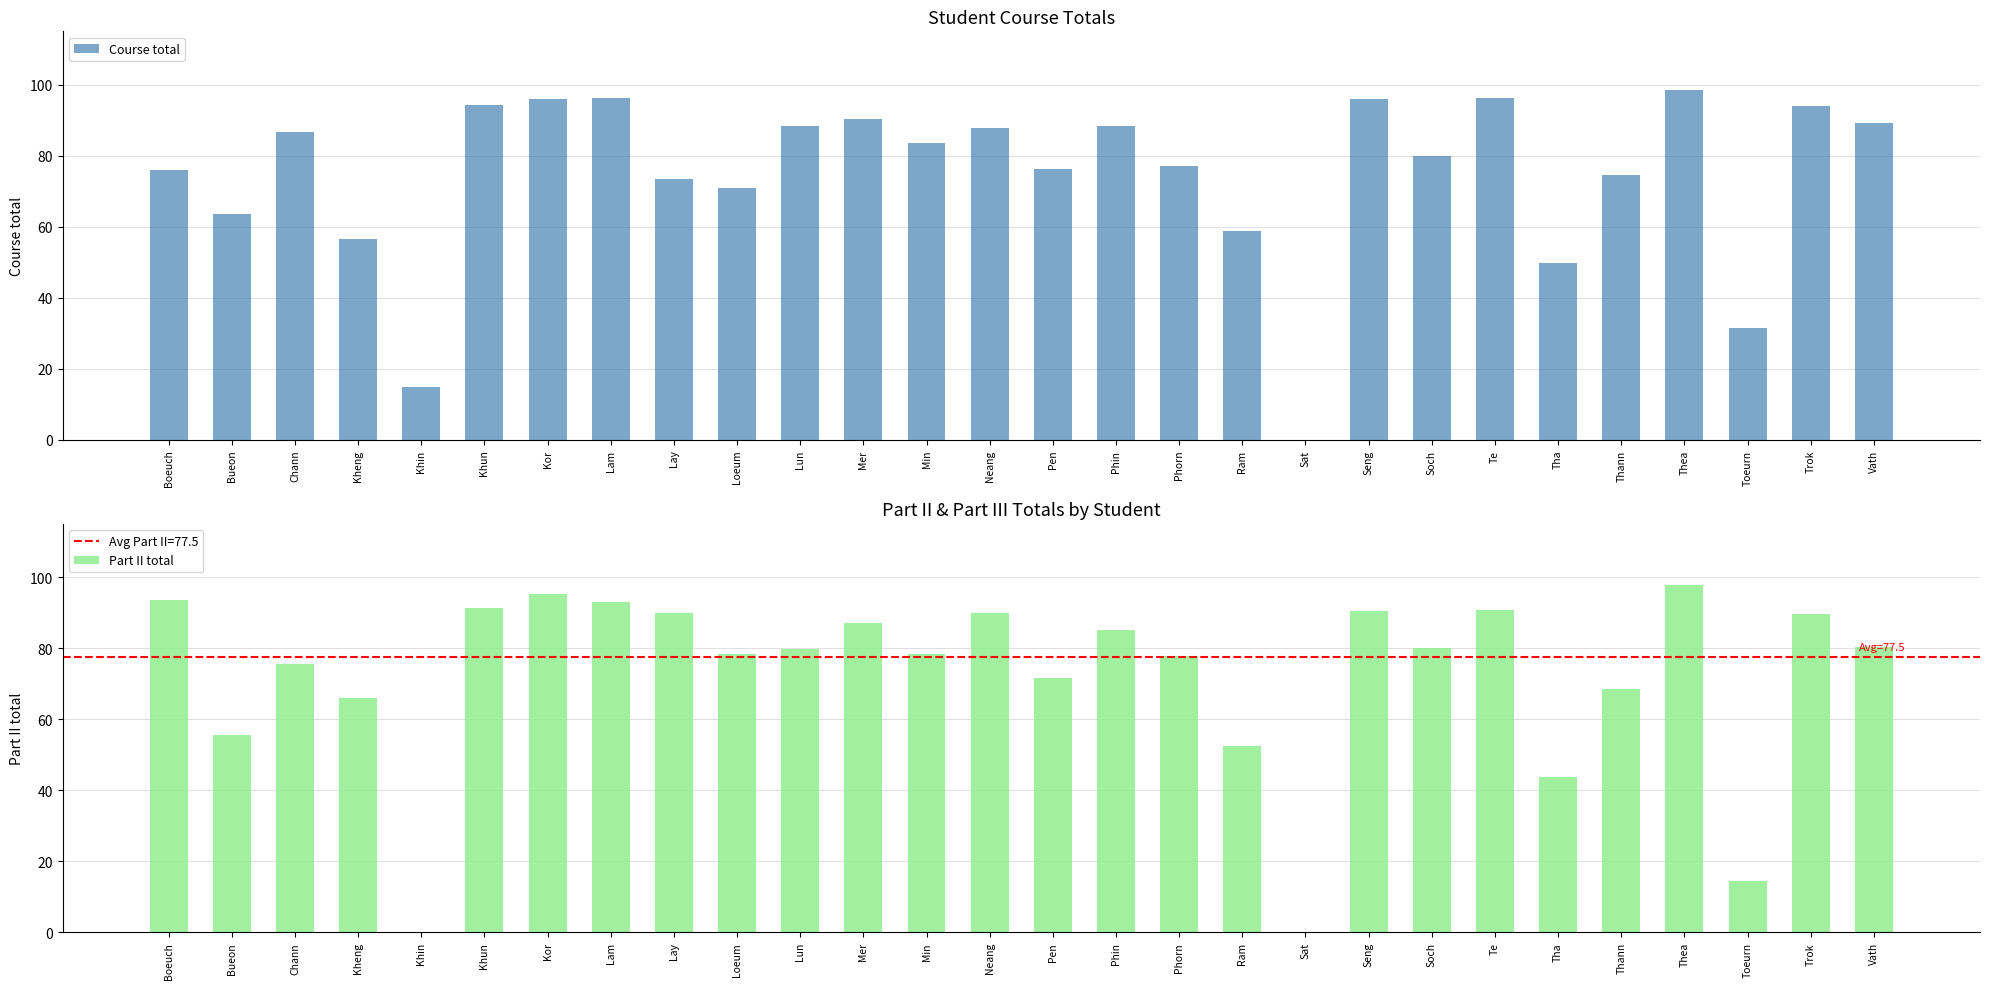

The Part II total series shows 14.4 at Toeurn. True or false?

True